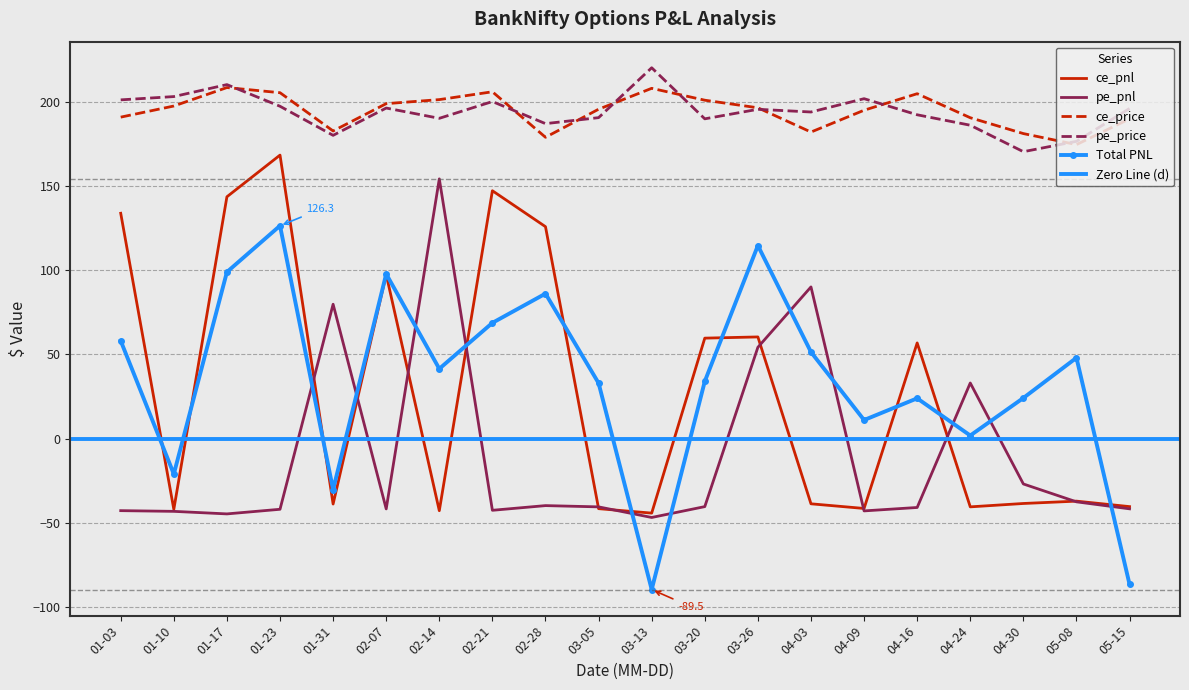

What position from the right is 02-07?

15